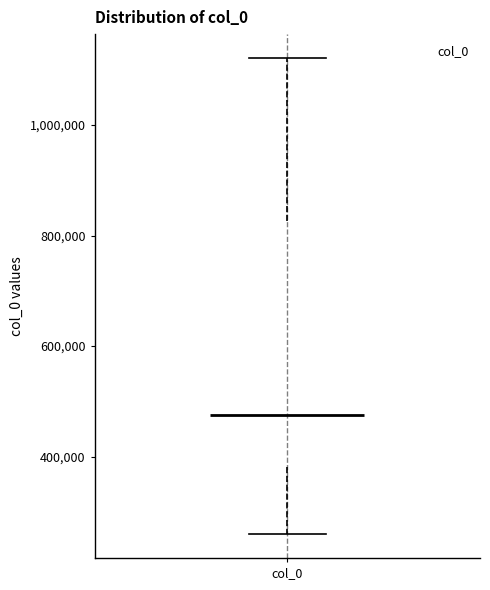

Read this box plot against the y-axis: the position of the median line, the range covered by the box, and the ends of both whiskers. The values are not printed on the chart, so give them approximately, as read against the axis.

median 480000, box 380000 to 820000, whiskers 260000 to 1120000